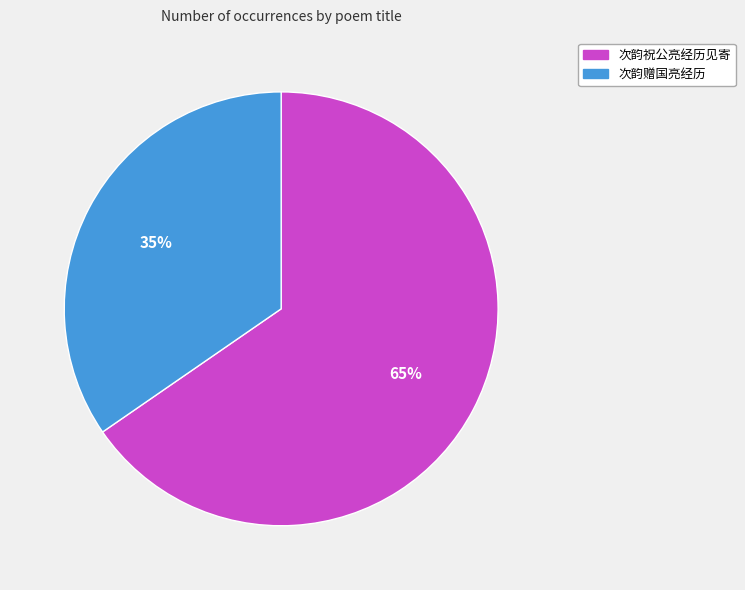

Is it true that 次韵祝公亮经历见寄 is 65% of the pie?

True